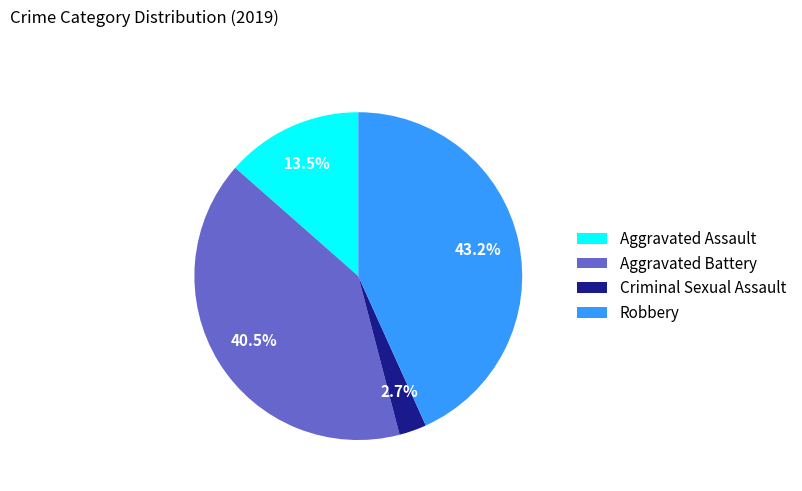

Approximately how many times larger is the value at Aggravated Battery compared to Criminal Sexual Assault?

15.0